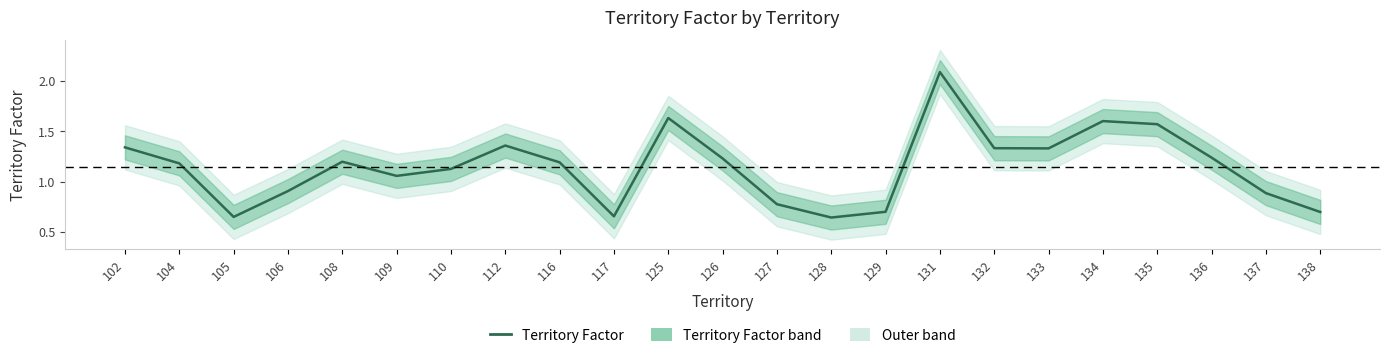

How many categories are shown in the chart?

23